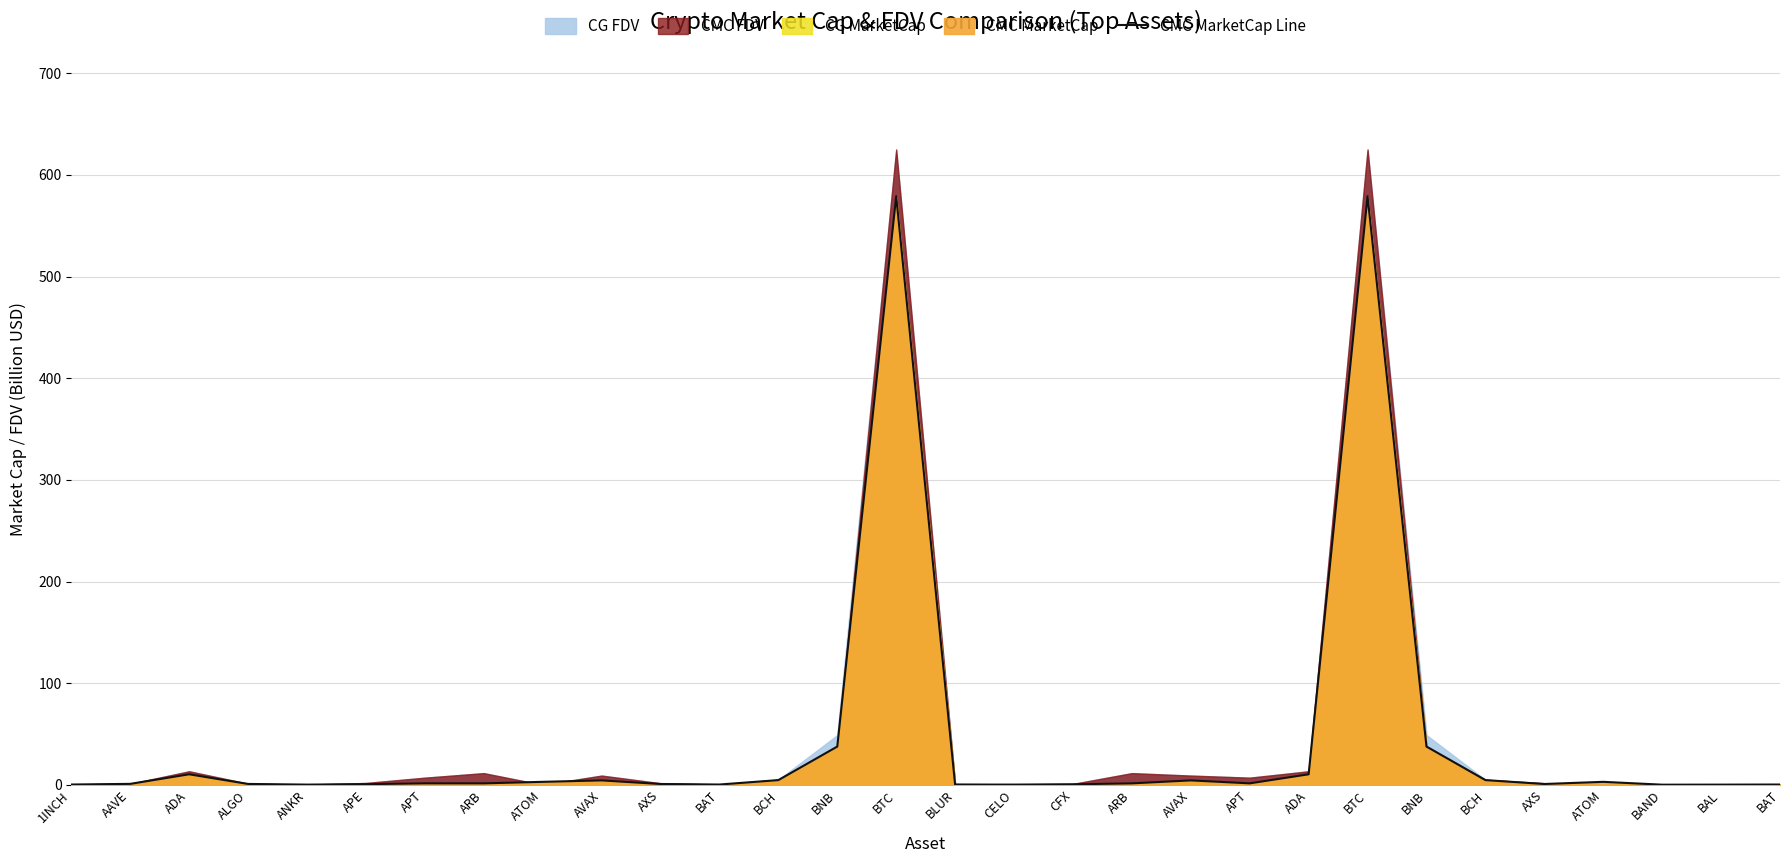

What is the sum of the values at BAL and AVAX?

4.6